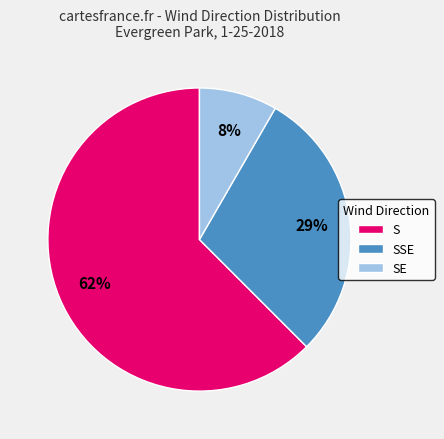

Do SSE and SE together represent more than half of the pie?

No